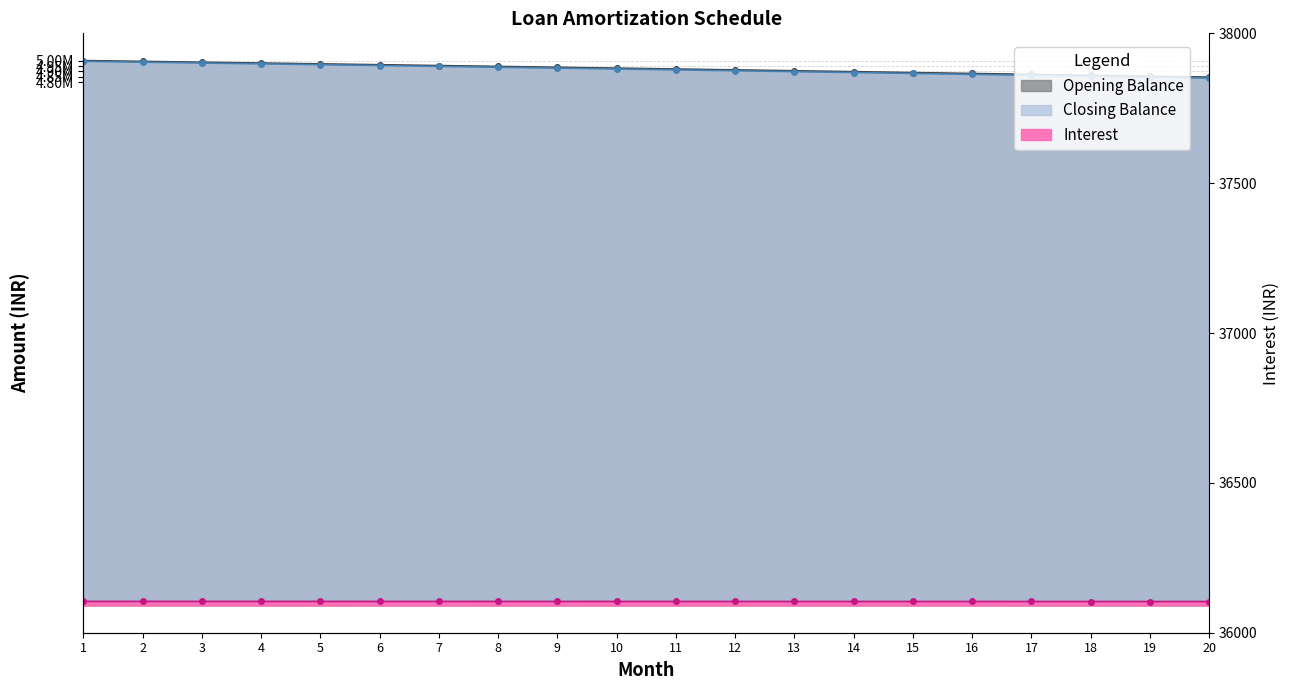

What are all the series names shown in the legend?

Opening Balance, Interest, Closing Balance